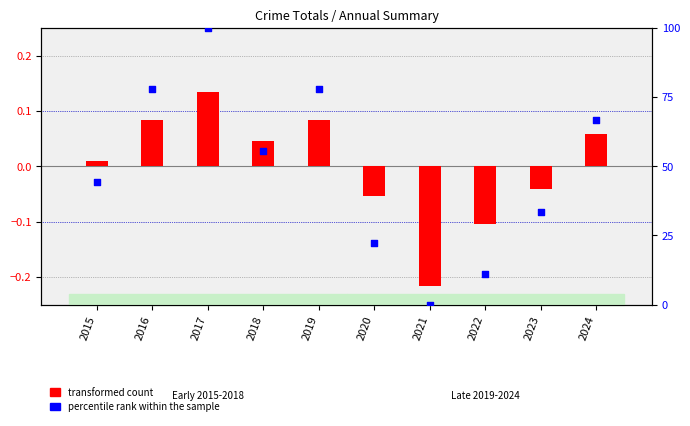

Which series contains the lowest Y value?

transformed count